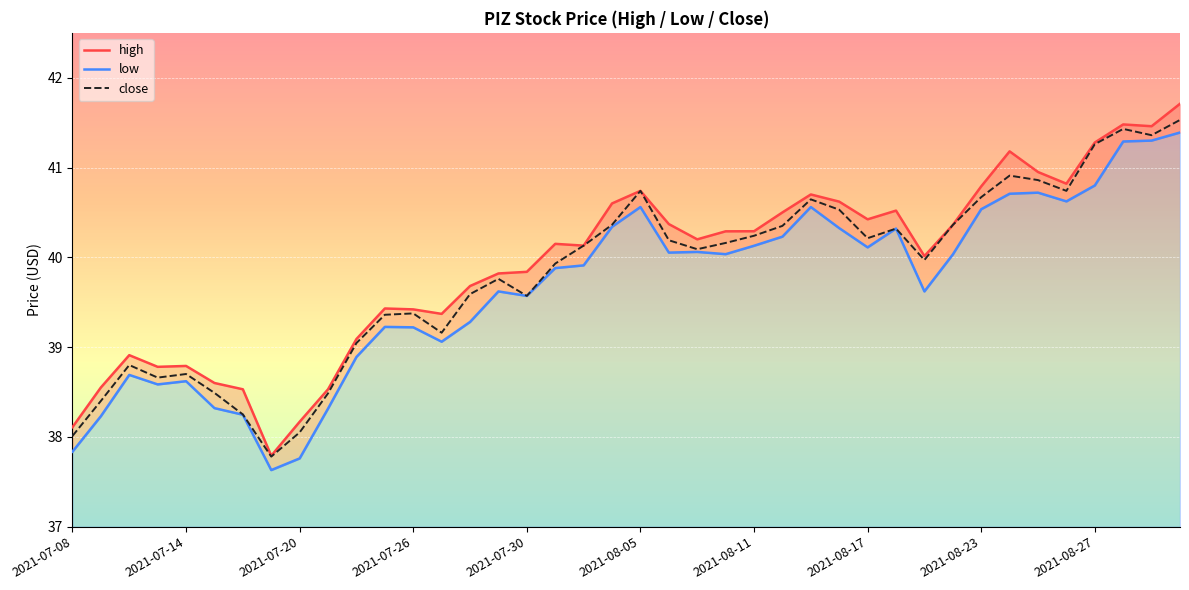

What is the maximum value for close?

41.5